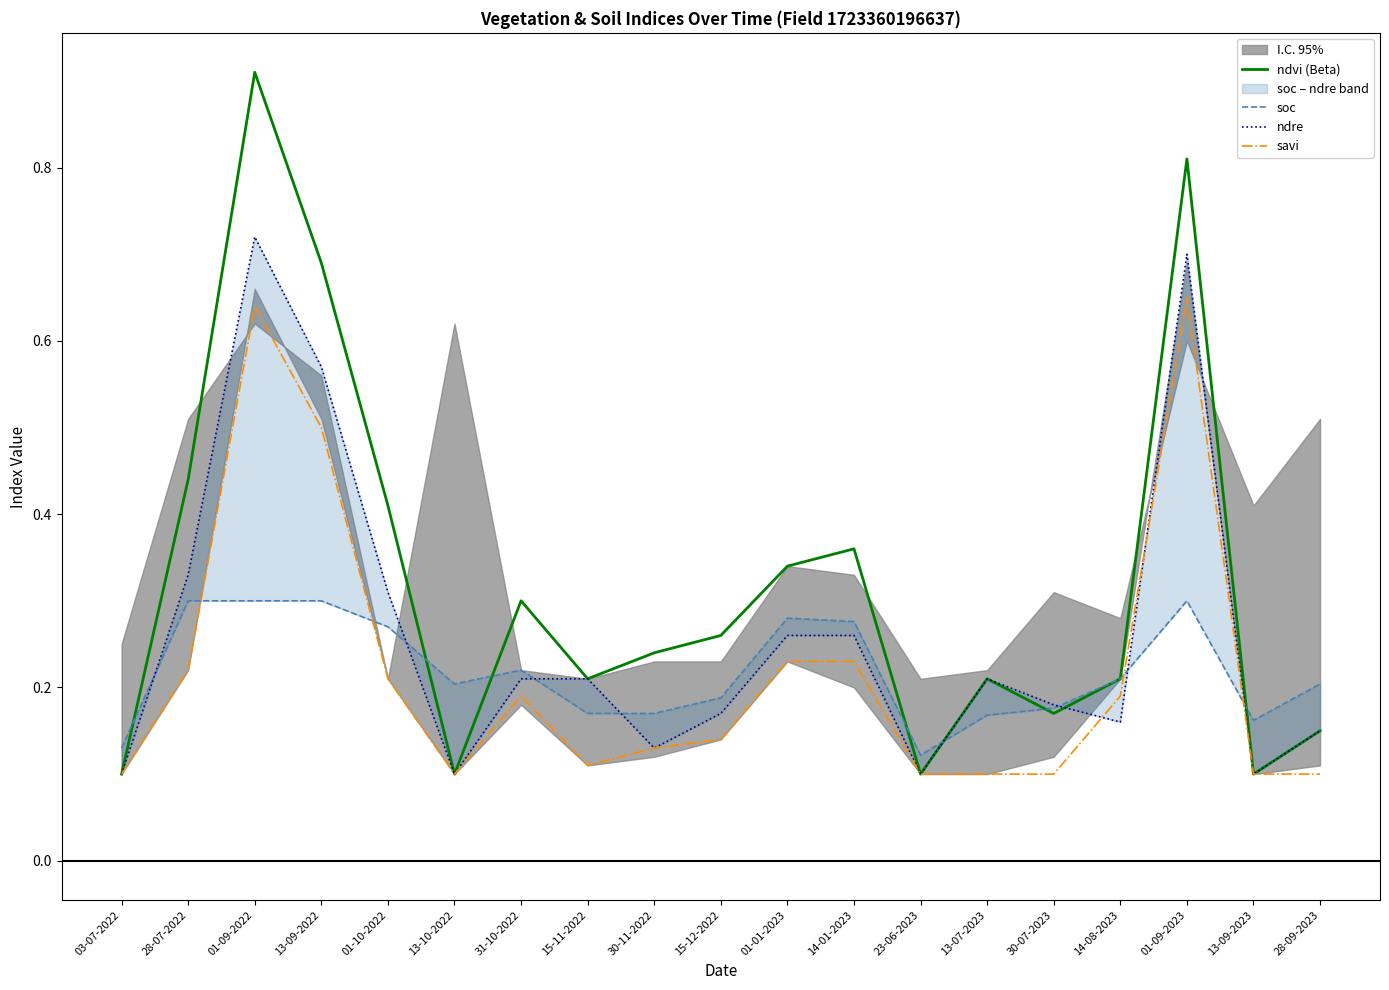

How many times do ndre and savi cross each other?

2